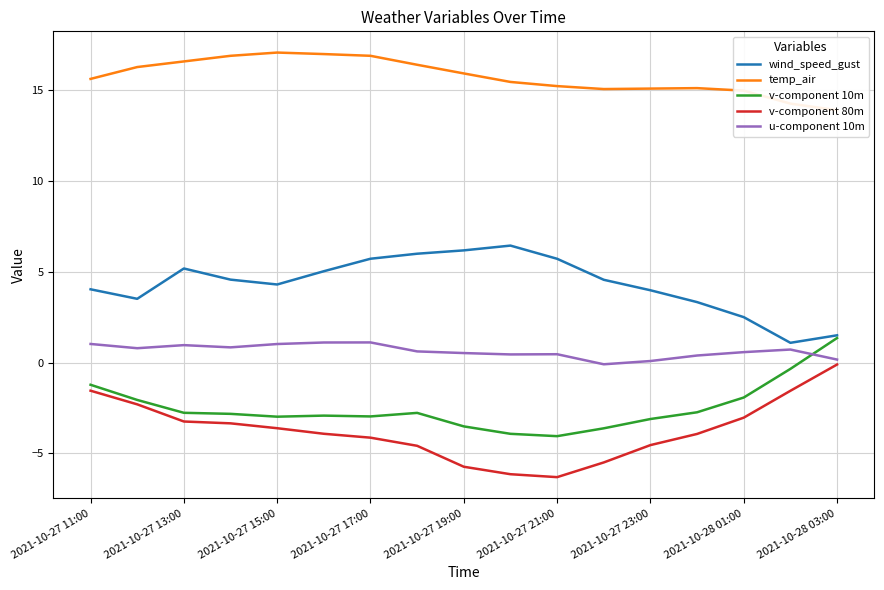

What is the difference between the maximum and minimum values in the wind_speed_gust series?

5.3